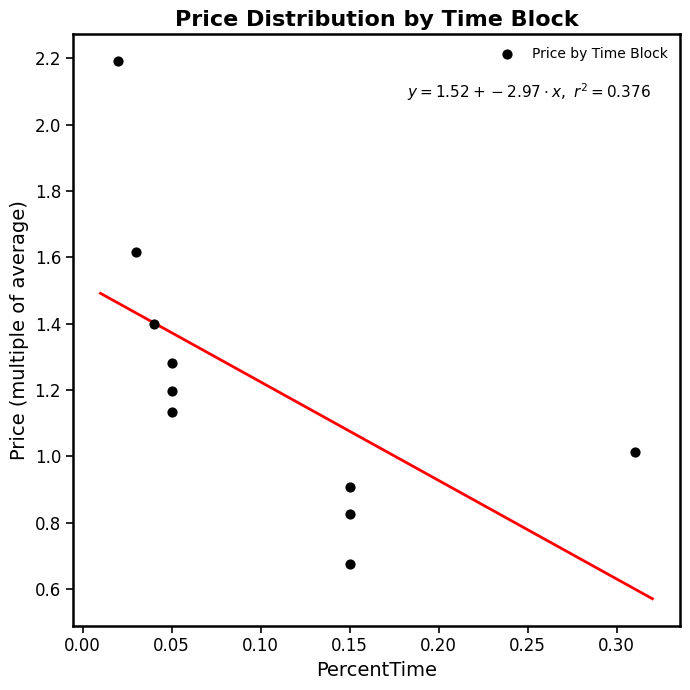

What is the range of X values (max minus min)?

0.3